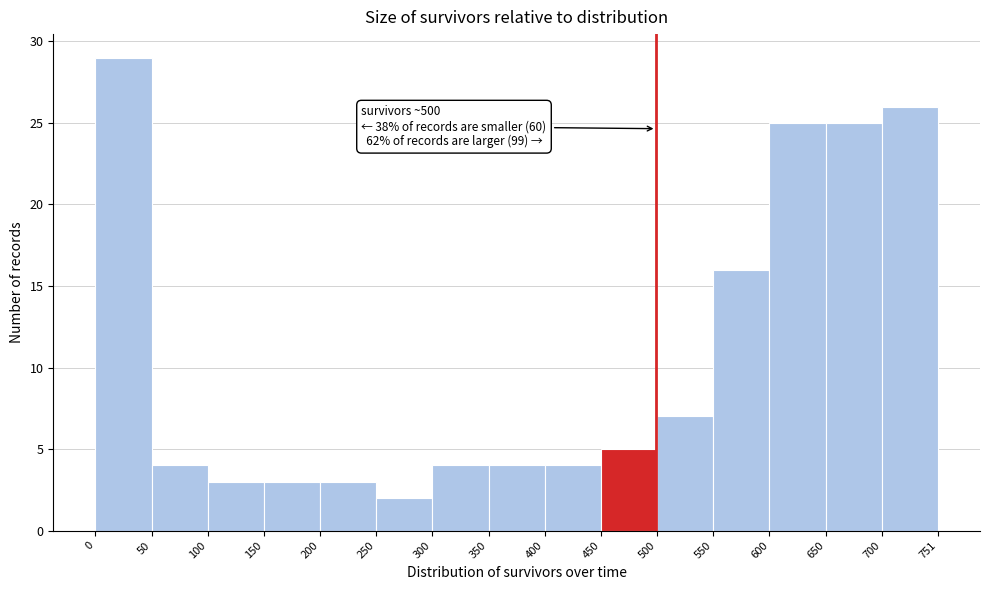

Which range on the x-axis has the tallest bar?

0 to 50